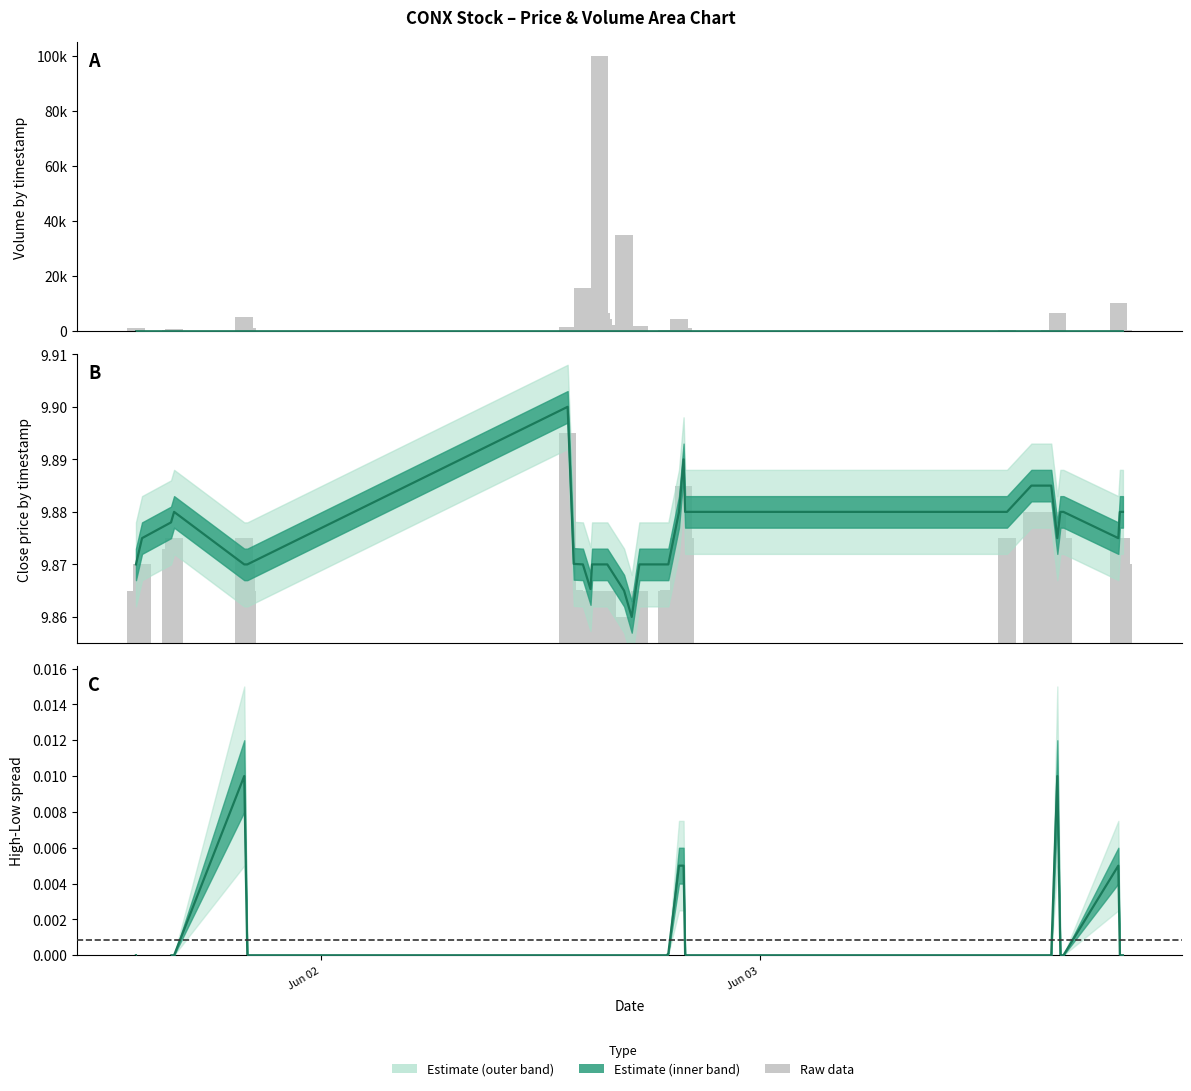

Which has a higher value, 2022-06-03 14:50:00 or 2022-06-03 15:15:00?

2022-06-03 14:50:00